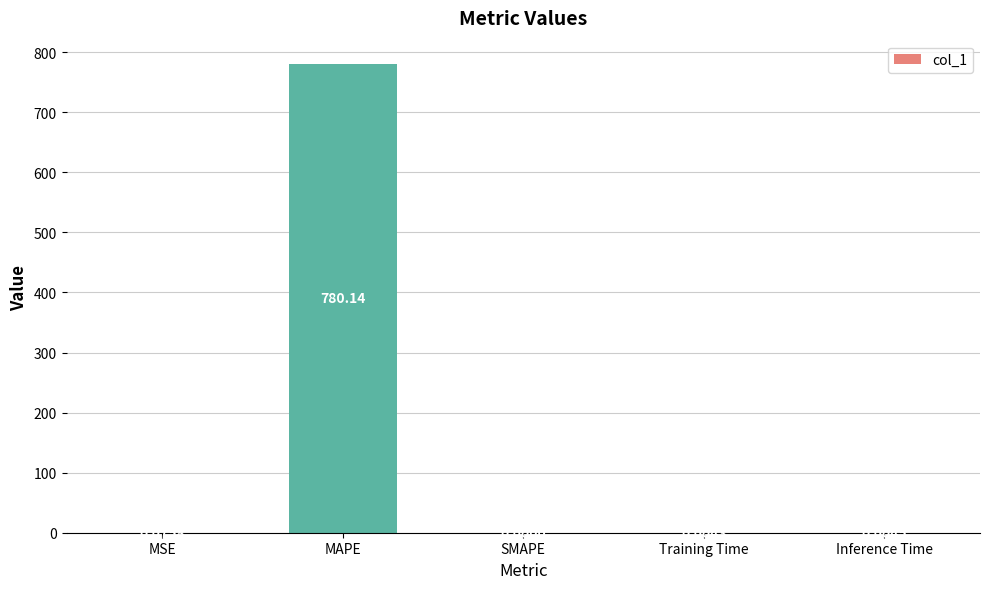

What is the sum of all values?

780.2